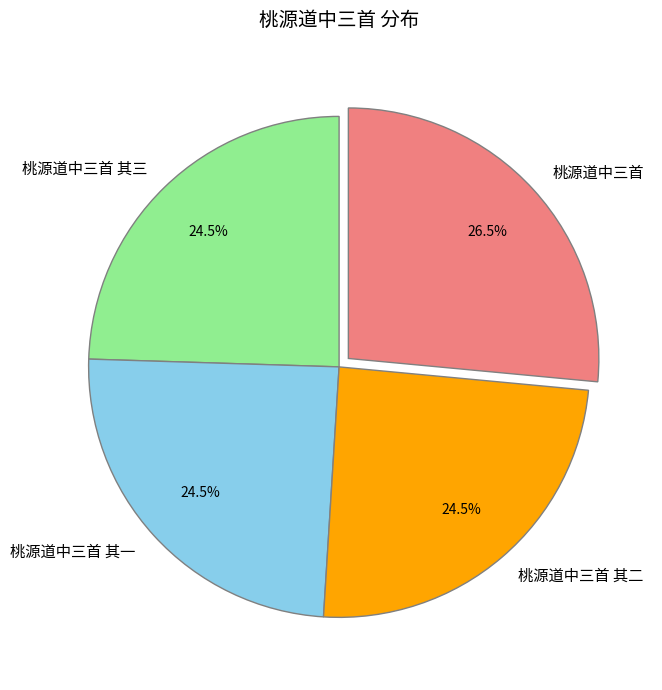

Combined, what portion of the pie is 桃源道中三首 其三 and 桃源道中三首 其一?

49.0%